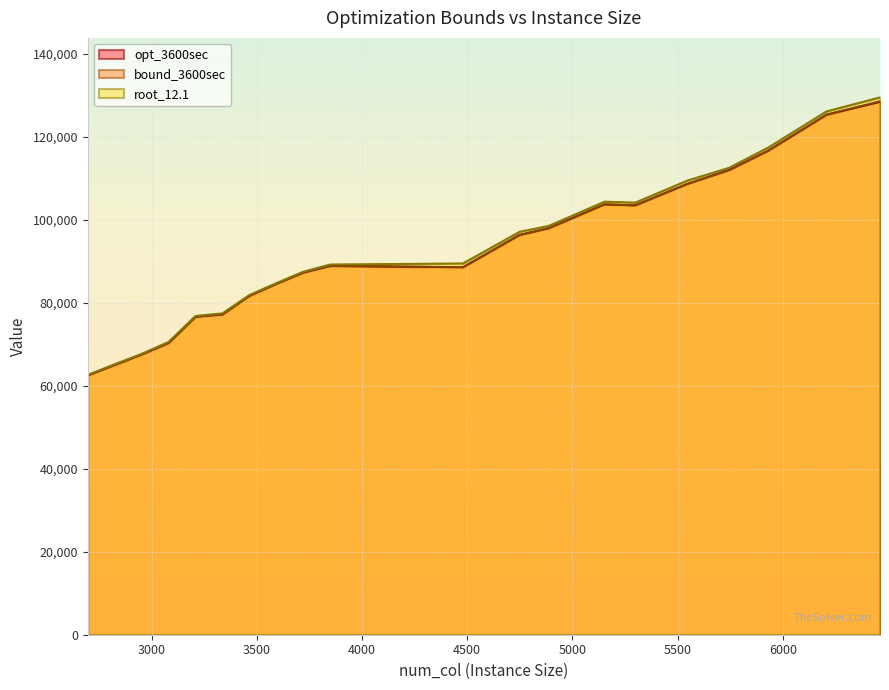

True or false: opt_3600sec and bound_3600sec cross at least once.

False